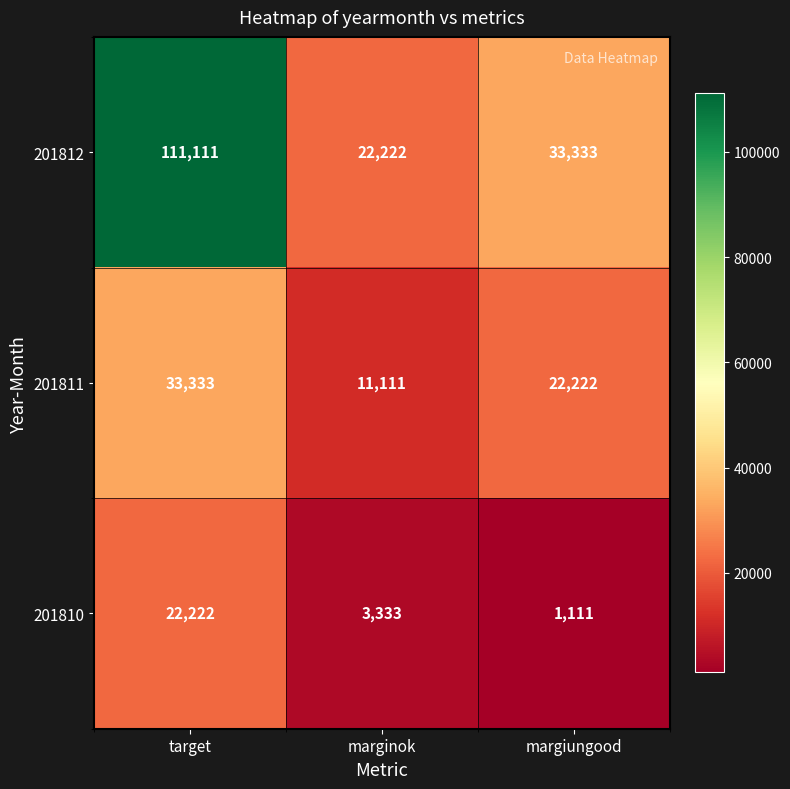

Between target and marginok, which series saw the biggest shift?

201812